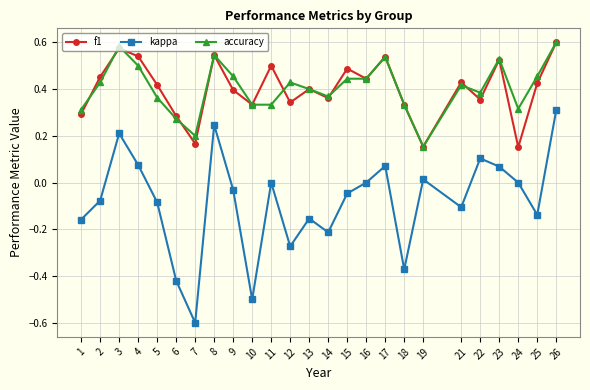

True or false: f1 and kappa intersect in this chart.

False